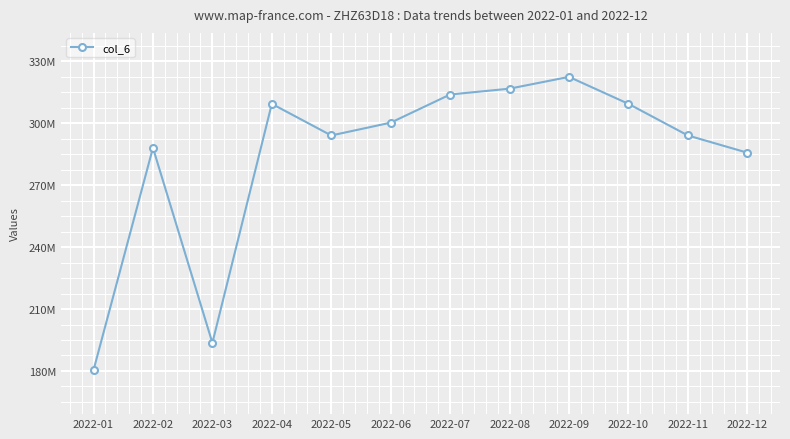

Approximately how many times larger is the value at 2022-01 compared to 2022-04?

0.6